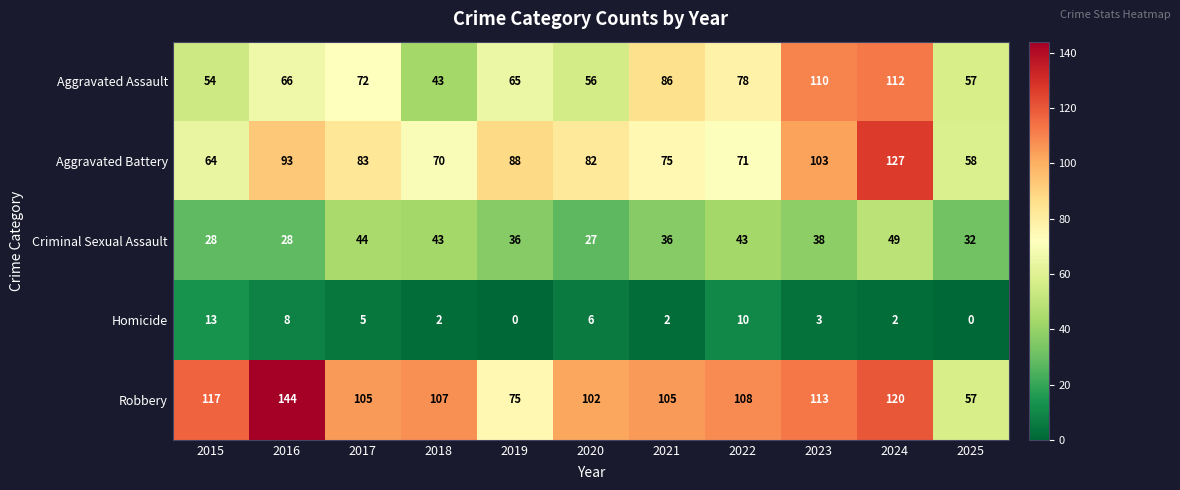

Is it true that Homicide equals 8 at 2016?

True